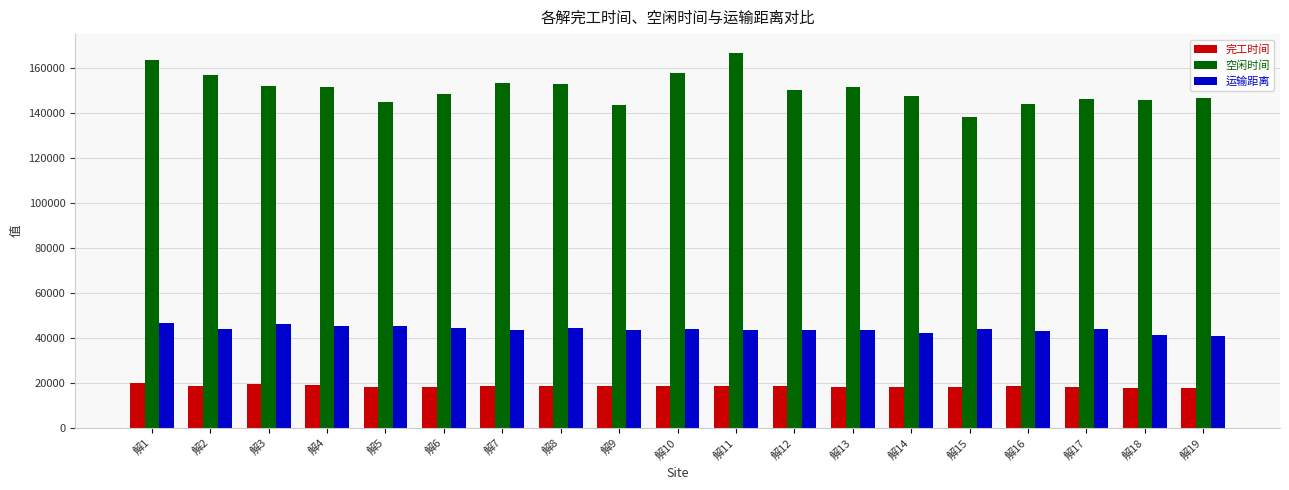

The value of 完工时间 at 解9 is 18437.4. True or false?

True